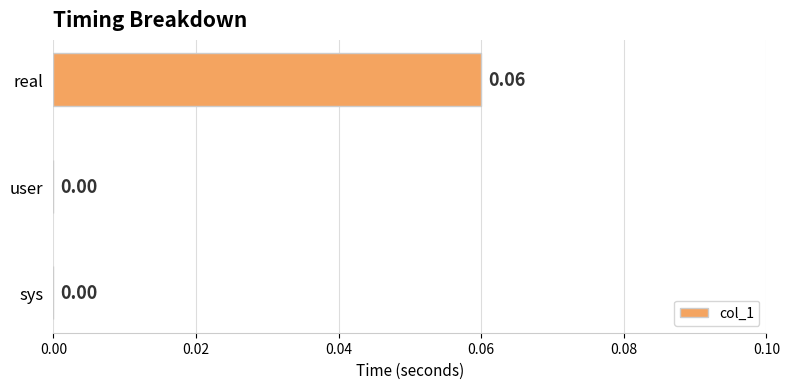

Which has a higher value, sys or real?

real